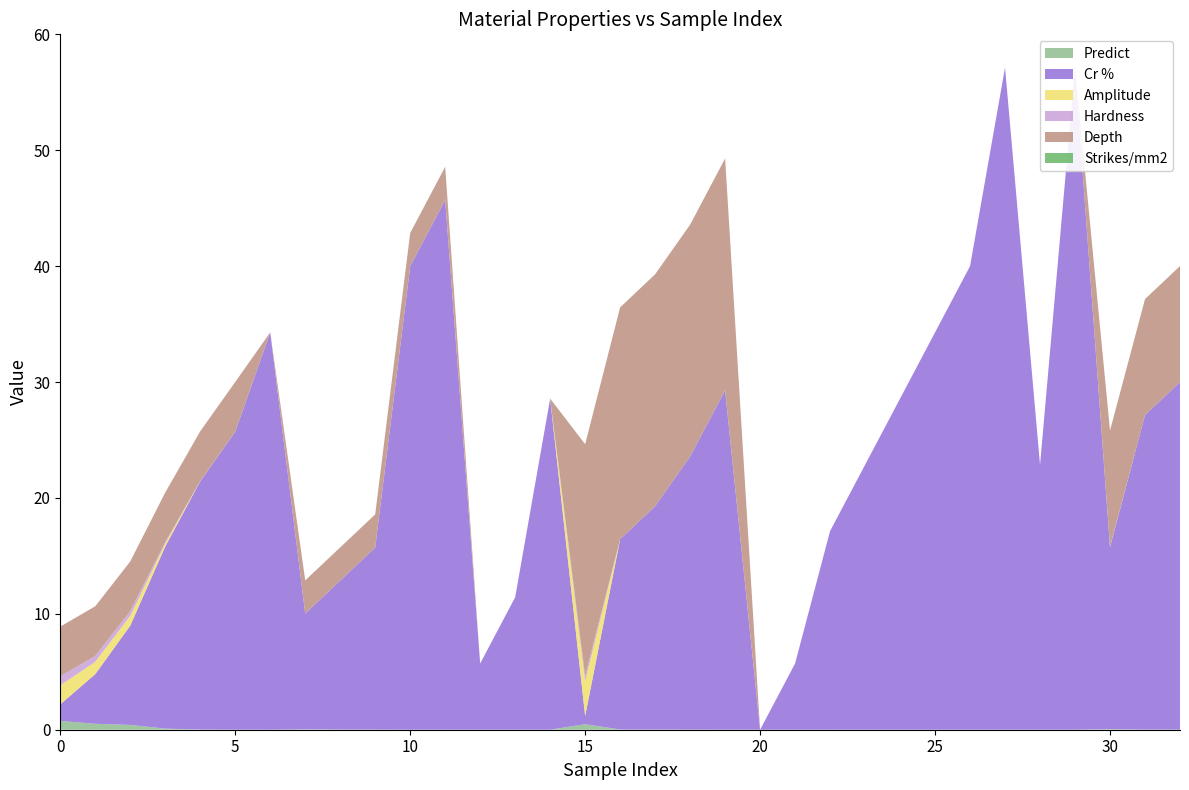

Reading left to right, list all the values displayed in this chart.

Predict: 0=0.8	1=0.5	2=0.4	3=0.1	4=0.0	5=0.0	6=0.0	7=0.0	8=0.0	9=0.0	10=0.0	11=0.0	12=0.0	13=0.0	14=0.0	15=0.5	16=0.0	17=0.0	18=0.0	19=0.0	20=0.0	21=0.0	22=0.0	23=0.0	24=0.0	25=0.0	26=0.0	27=0.0	28=0.0	29=0.0	30=0.1	31=0.0	32=0.0
Cr %: 0=1.4	1=4.3	2=8.6	3=15.7	4=21.4	5=25.7	6=34.3	7=10.0	8=12.9	9=15.7	10=40.0	11=45.7	12=5.7	13=11.4	14=28.6	15=0.7	16=16.4	17=19.3	18=23.6	19=29.3	20=0.0	21=5.7	22=17.1	23=22.9	24=28.6	25=34.3	26=40.0	27=57.1	28=22.9	29=57.1	30=15.7	31=27.1	32=30.0
Amplitude: 0=1.6	1=1.1	2=0.8	3=0.3	4=0.0	5=0.0	6=0.0	7=0.0	8=0.0	9=0.0	10=0.0	11=0.0	12=0.0	13=0.0	14=0.0	15=3.0	16=0.0	17=0.0	18=0.0	19=0.0	20=0.0	21=0.0	22=0.0	23=0.0	24=0.0	25=0.0	26=0.0	27=0.0	28=0.0	29=0.0	30=0.0	31=0.0	32=0.0
Hardness: 0=0.8	1=0.5	2=0.4	3=0.1	4=0.0	5=0.0	6=0.0	7=0.0	8=0.0	9=0.0	10=0.0	11=0.0	12=0.0	13=0.0	14=0.0	15=0.4	16=0.0	17=0.0	18=0.0	19=0.0	20=0.0	21=0.0	22=0.0	23=0.0	24=0.0	25=0.0	26=0.0	27=0.0	28=0.0	29=0.0	30=0.0	31=0.0	32=0.0
Depth: 0=4.3	1=4.3	2=4.3	3=4.3	4=4.3	5=4.3	6=0.0	7=2.9	8=2.9	9=2.9	10=2.9	11=2.9	12=0.0	13=0.0	14=0.0	15=20.0	16=20.0	17=20.0	18=20.0	19=20.0	20=0.0	21=0.0	22=0.0	23=0.0	24=0.0	25=0.0	26=0.0	27=0.0	28=0.0	29=0.0	30=10.0	31=10.0	32=10.0
Strikes/mm2: 0=0.0	1=0.0	2=0.0	3=0.0	4=0.0	5=0.0	6=0.0	7=0.0	8=0.0	9=0.0	10=0.0	11=0.0	12=0.0	13=0.0	14=0.0	15=0.0	16=0.0	17=0.0	18=0.0	19=0.0	20=0.0	21=0.0	22=0.0	23=0.0	24=0.0	25=0.0	26=0.0	27=0.0	28=0.0	29=0.0	30=0.0	31=0.0	32=0.0